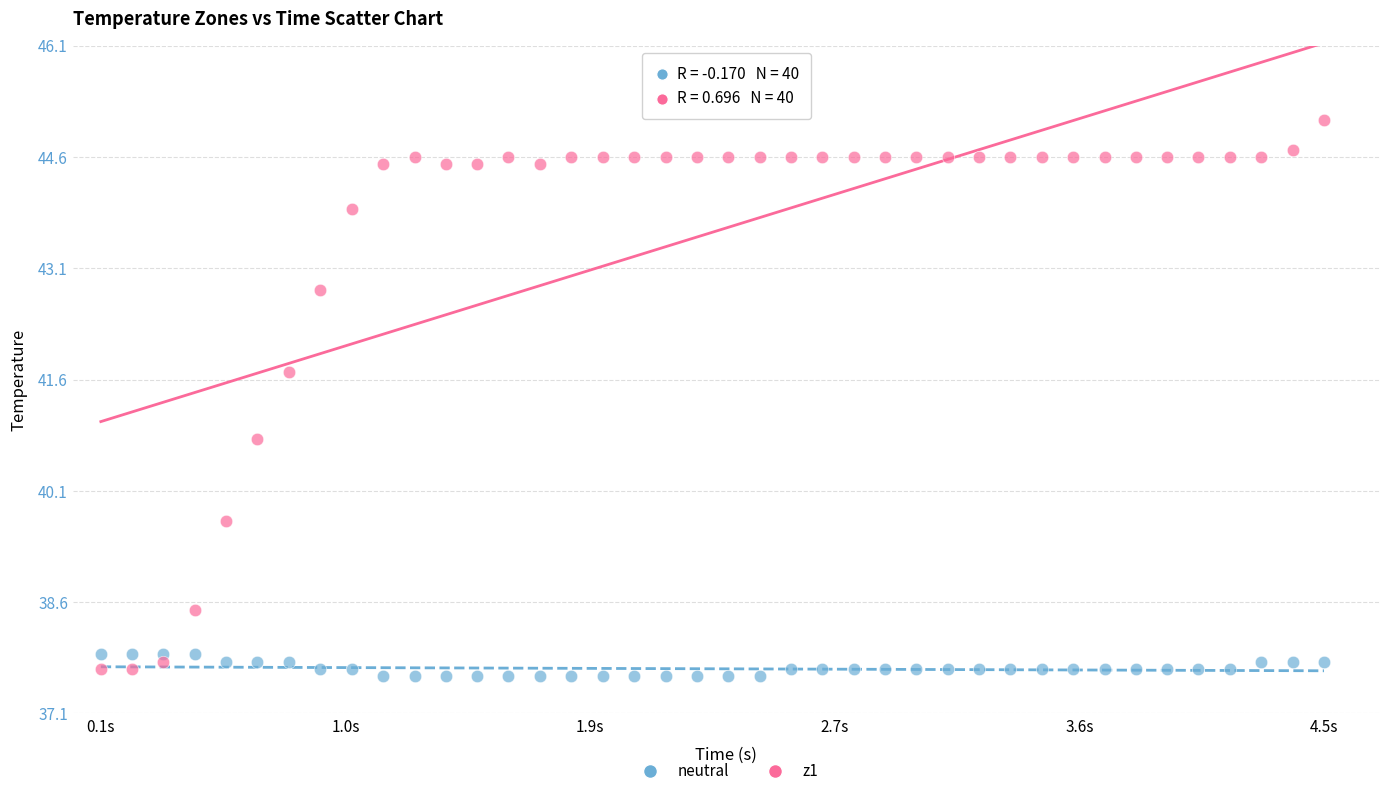

Across all series, what Y value is closest to 41?

40.8